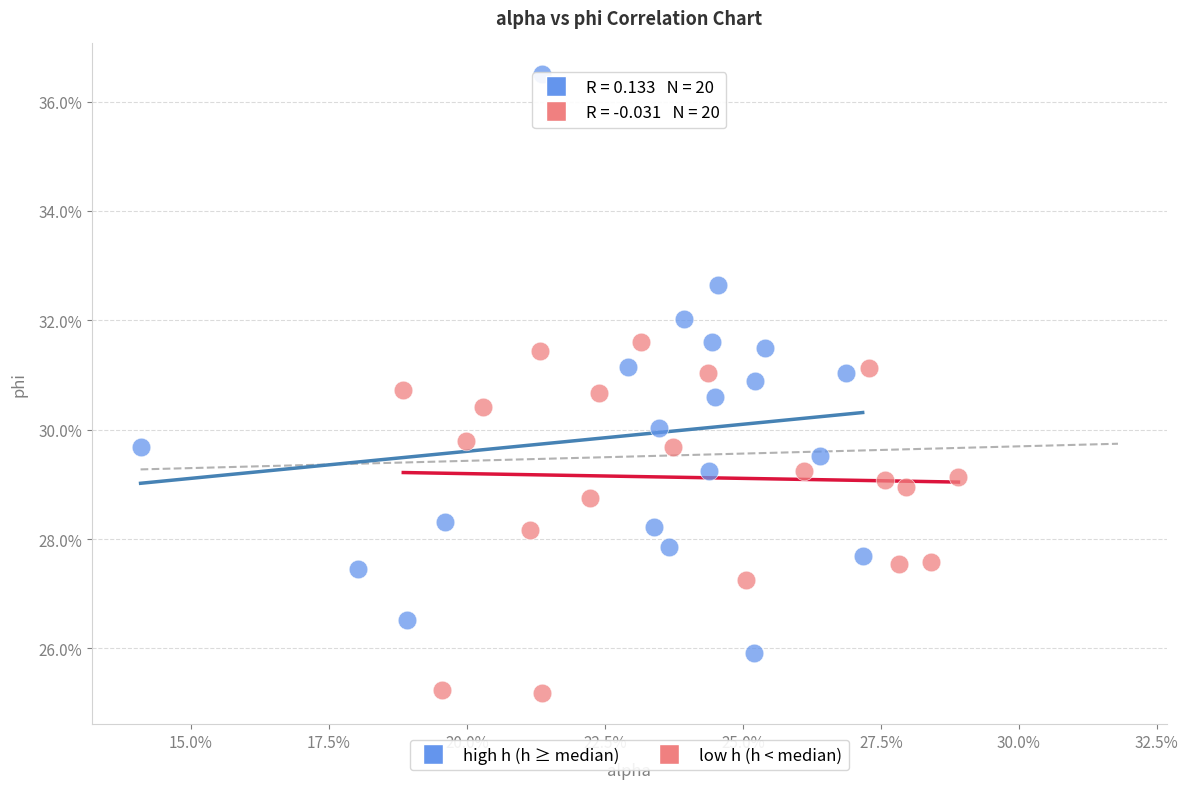

What are all the series names shown in the legend?

high h (h ≥ median), low h (h < median)